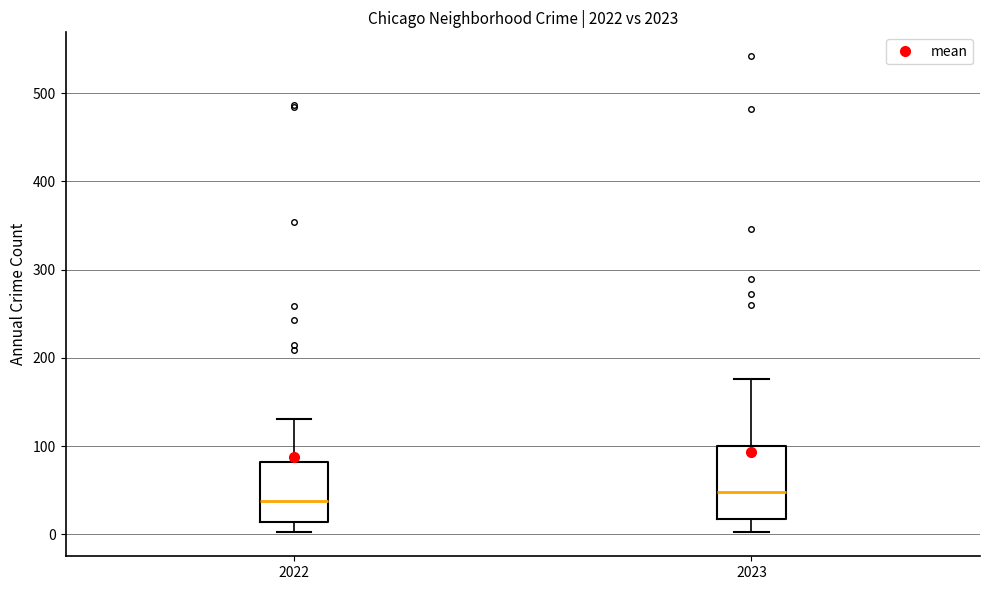

Which box is the tallest, from its lower edge to its upper edge?

2023